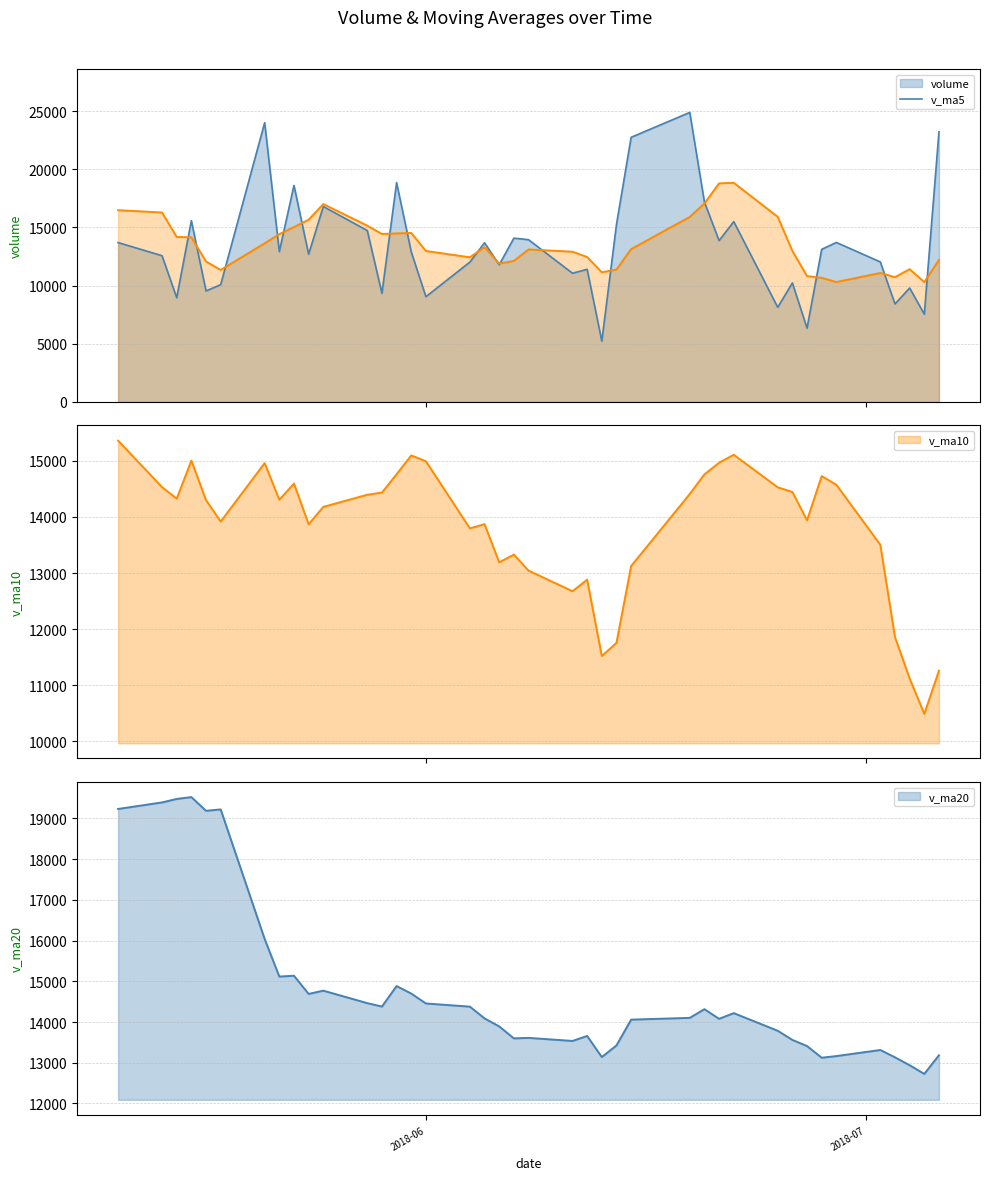

In v_ma20, how many points are lower than both neighbors (excluding endpoints)?

10